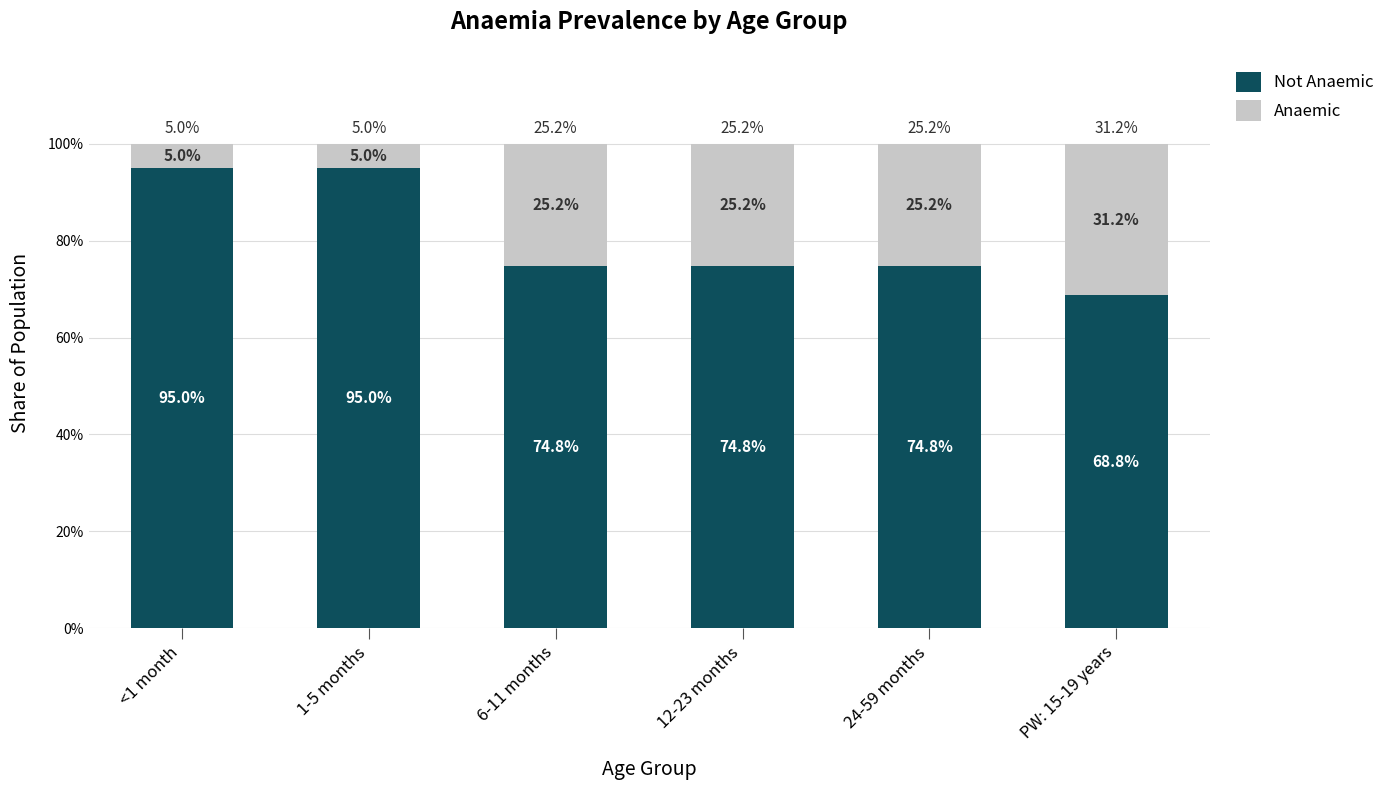

Count the Anaemic values in the range 0 to 1.

6